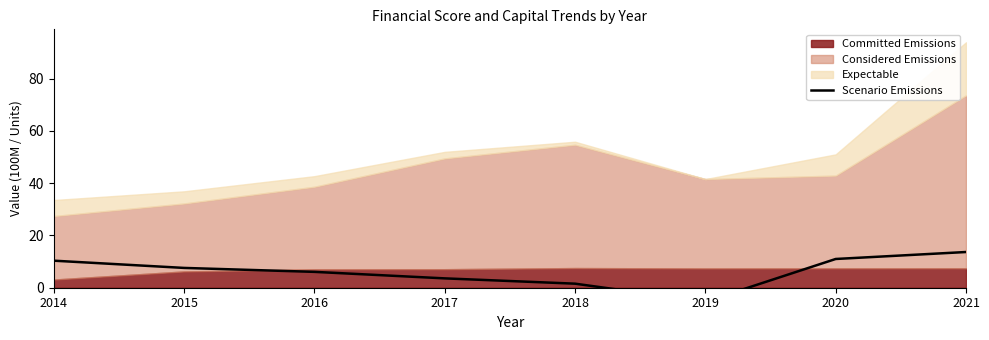

Which category has the lowest value across all series?

2019